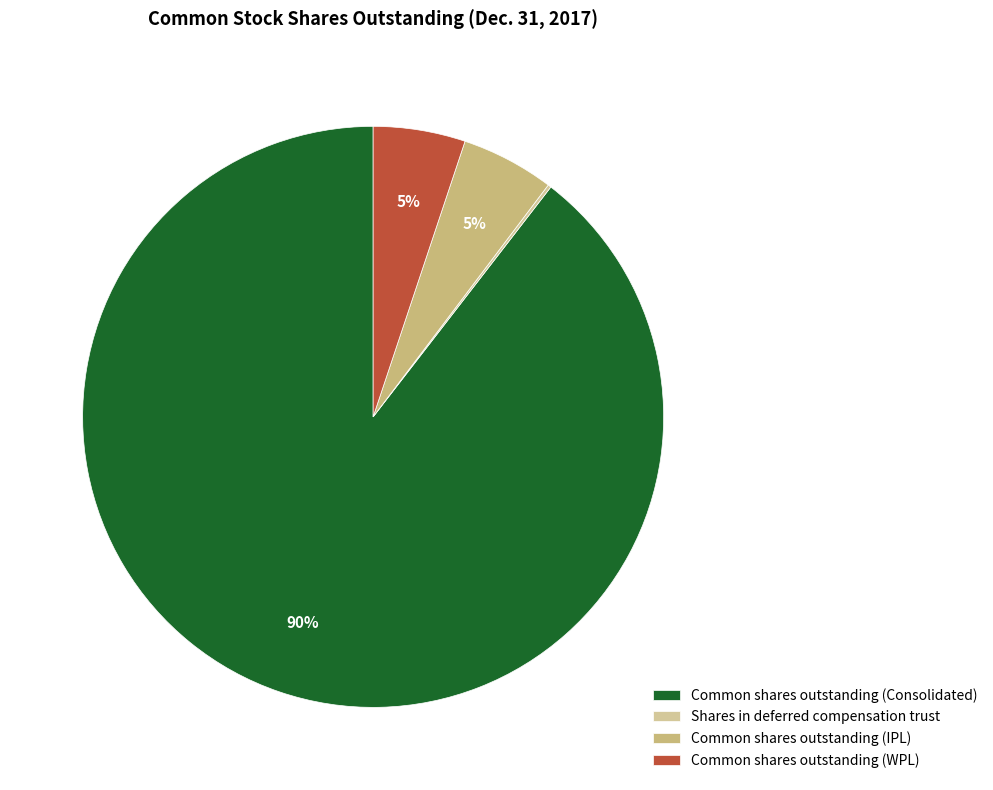

Which slice represents more than half of the pie?

Common shares outstanding (Consolidated)